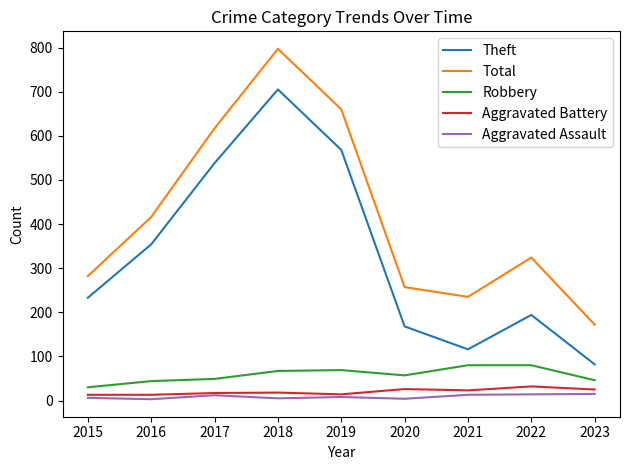

True or false: Theft and Robbery intersect in this chart.

False